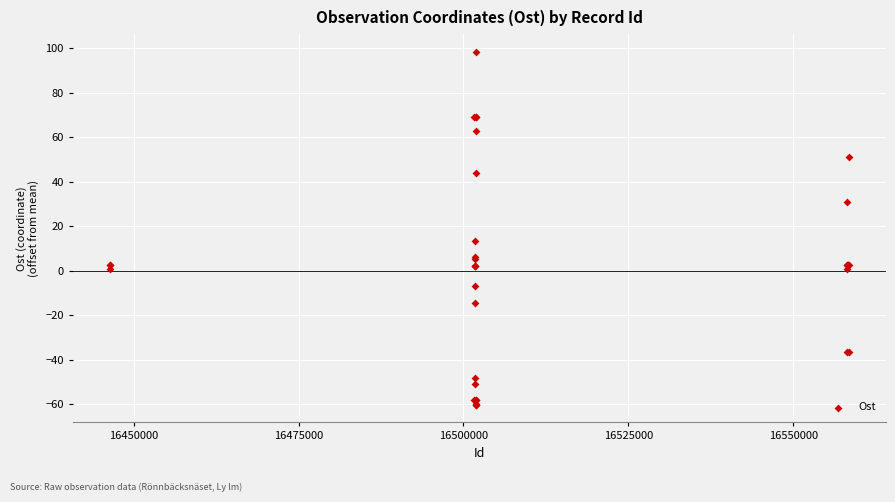

What Y value in the scatter plot is closest to 19?

13.2